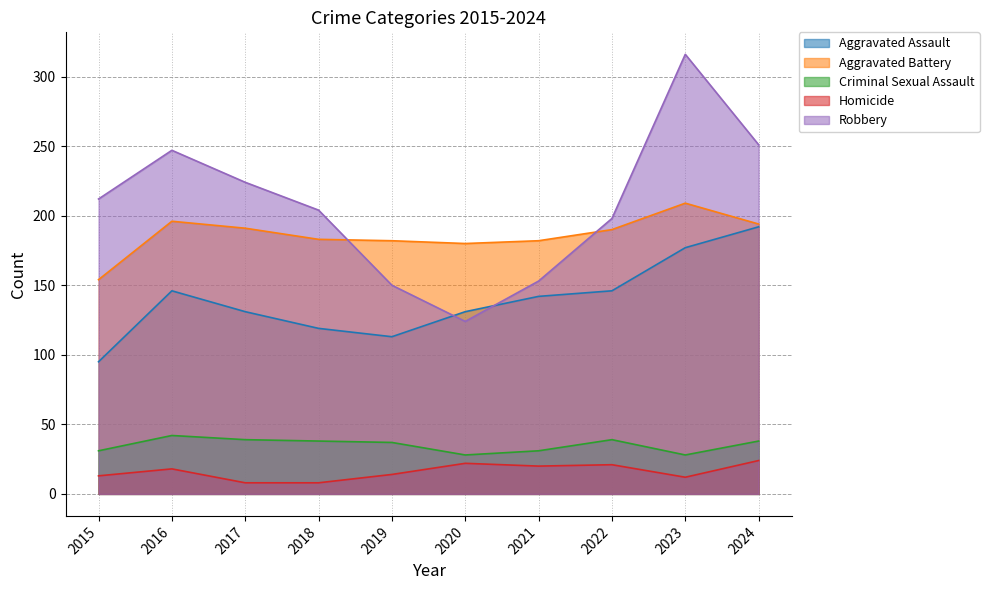

Which series changed the most between 2020 and 2022?

Robbery